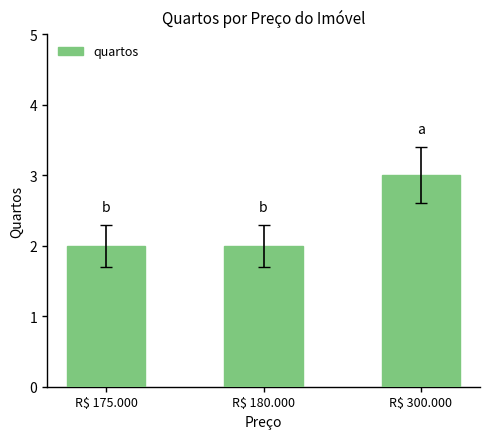

How many series are shown in this chart?

1